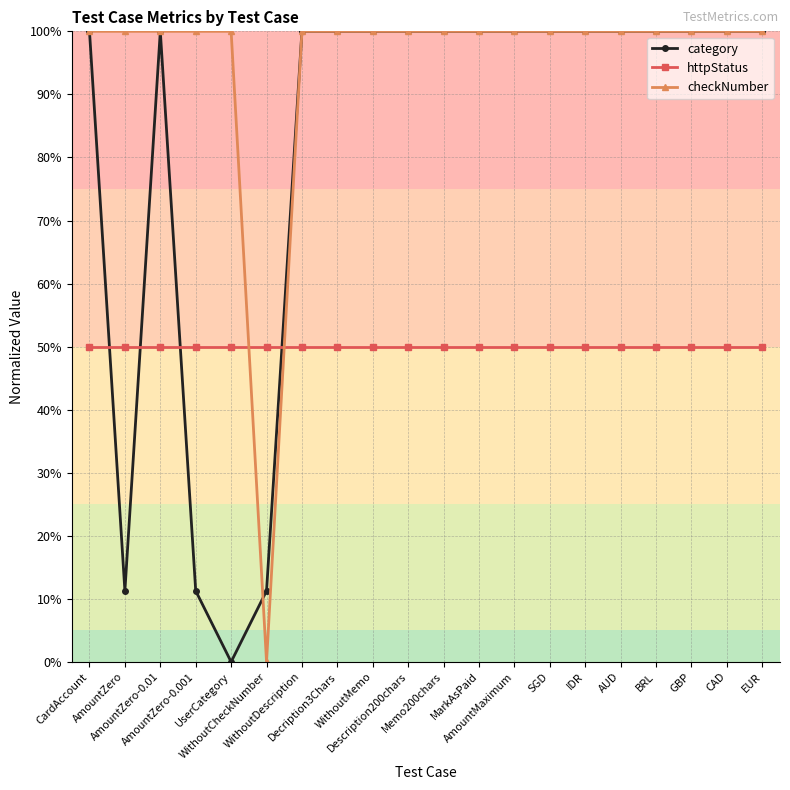

The checkNumber series shows 100.0 at AUD. True or false?

True